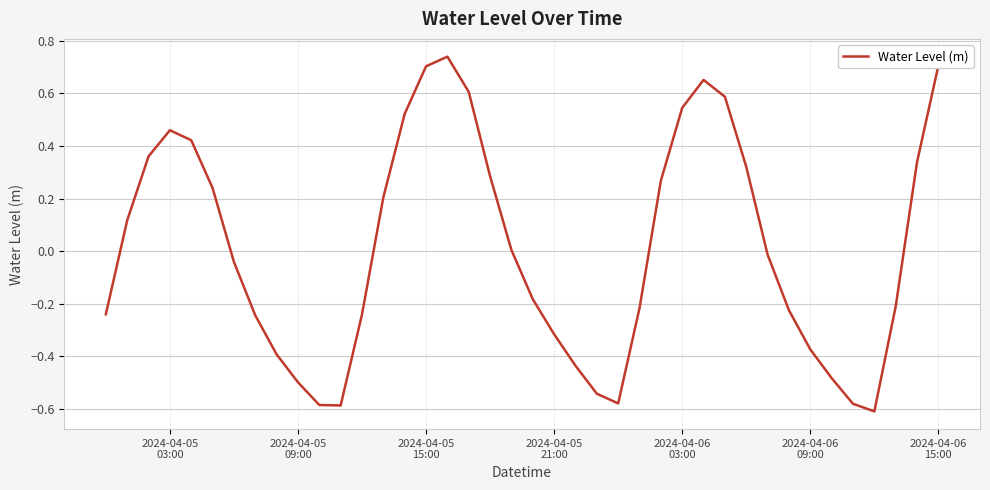

Does the chart have visible grid lines?

Yes